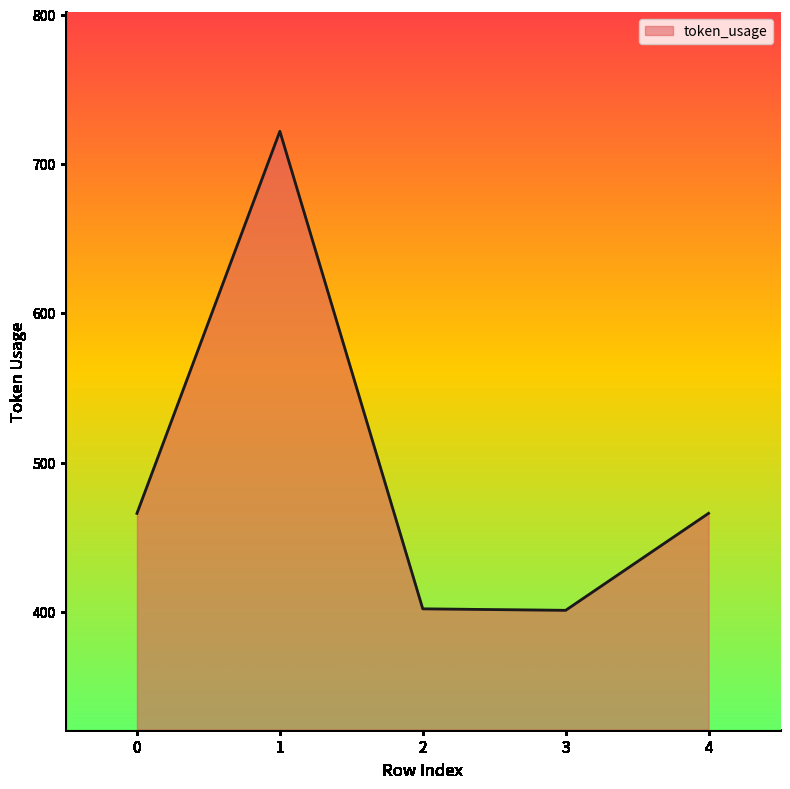

Is it true that the value at 3 is 606?

False